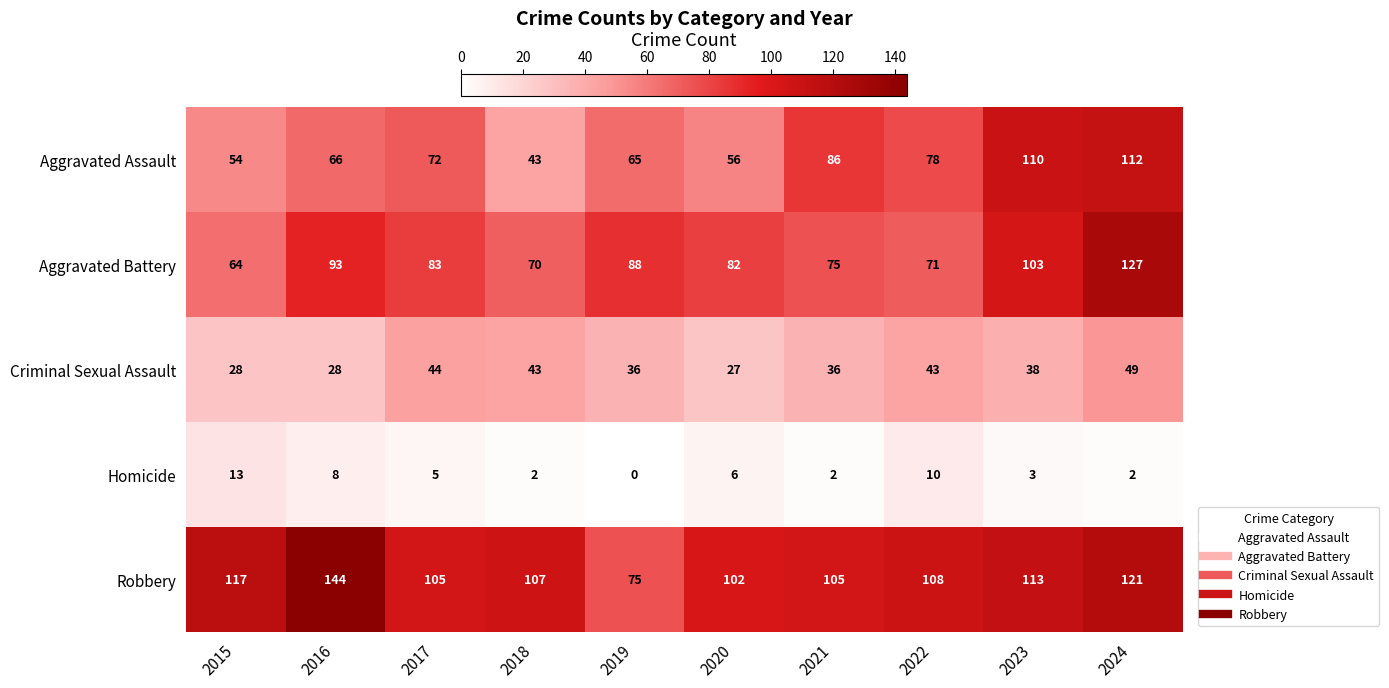

What is the sum of all Aggravated Assault values?

742